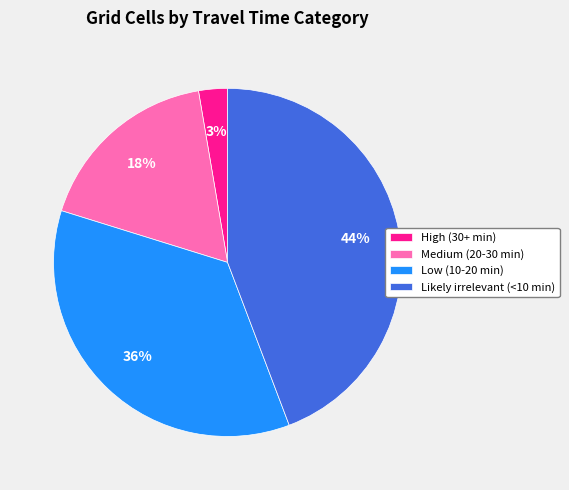

Count the number of slices in the pie.

4